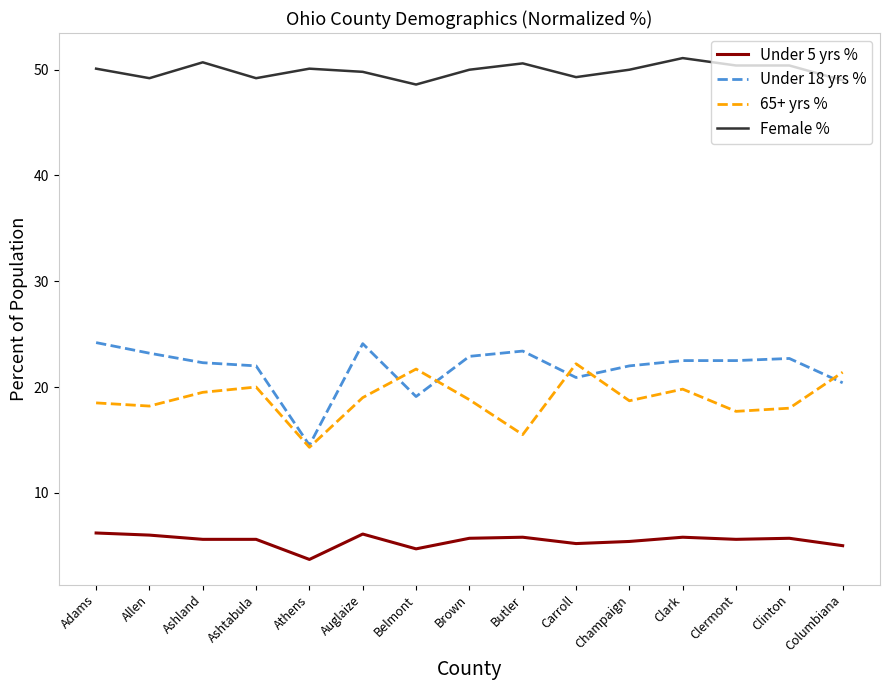

Which series has the largest range (max minus min)?

Under 18 yrs %